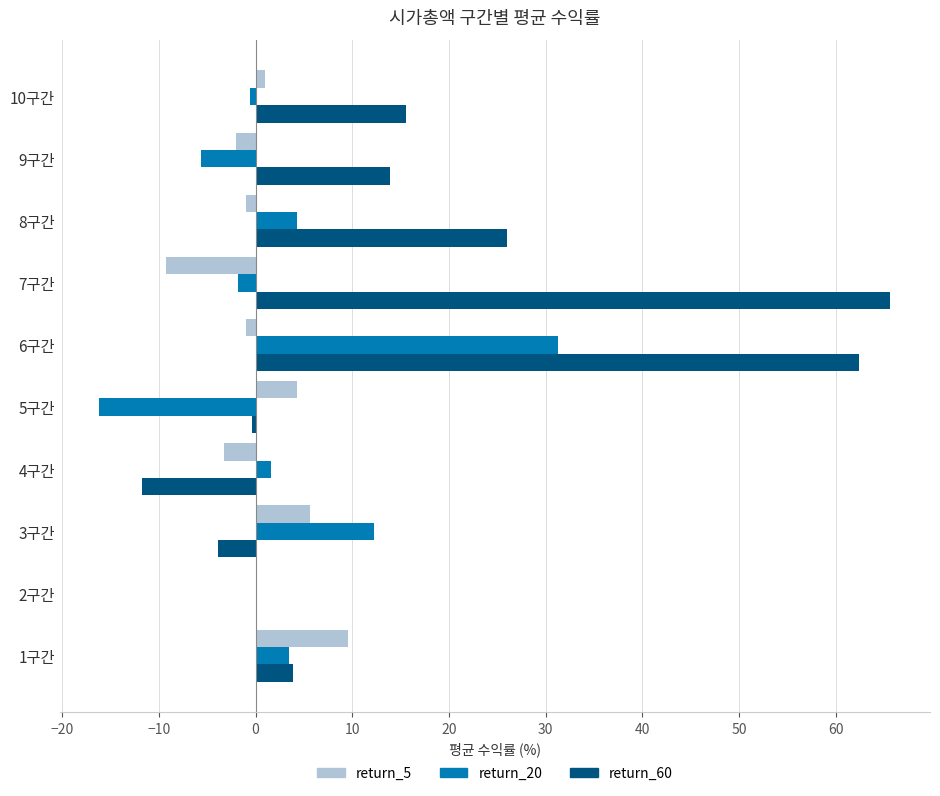

What is the average value of the return_60 series?

17.1